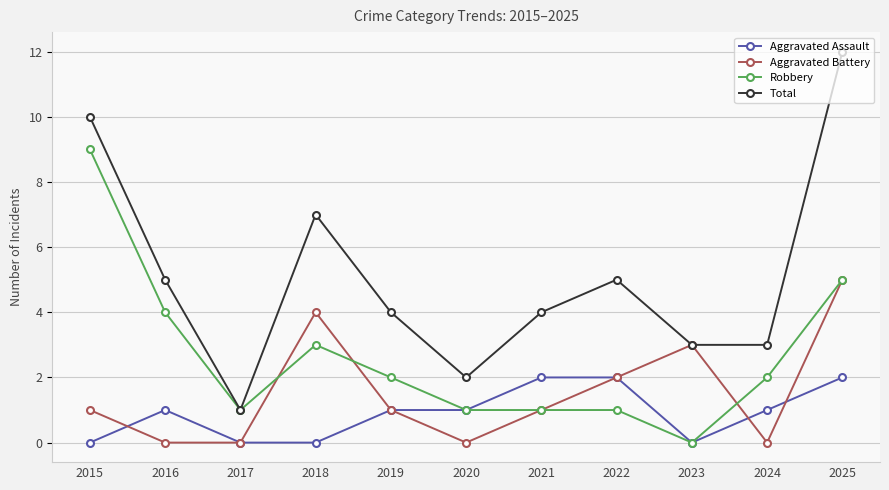

What is the sum of all Robbery values?

29